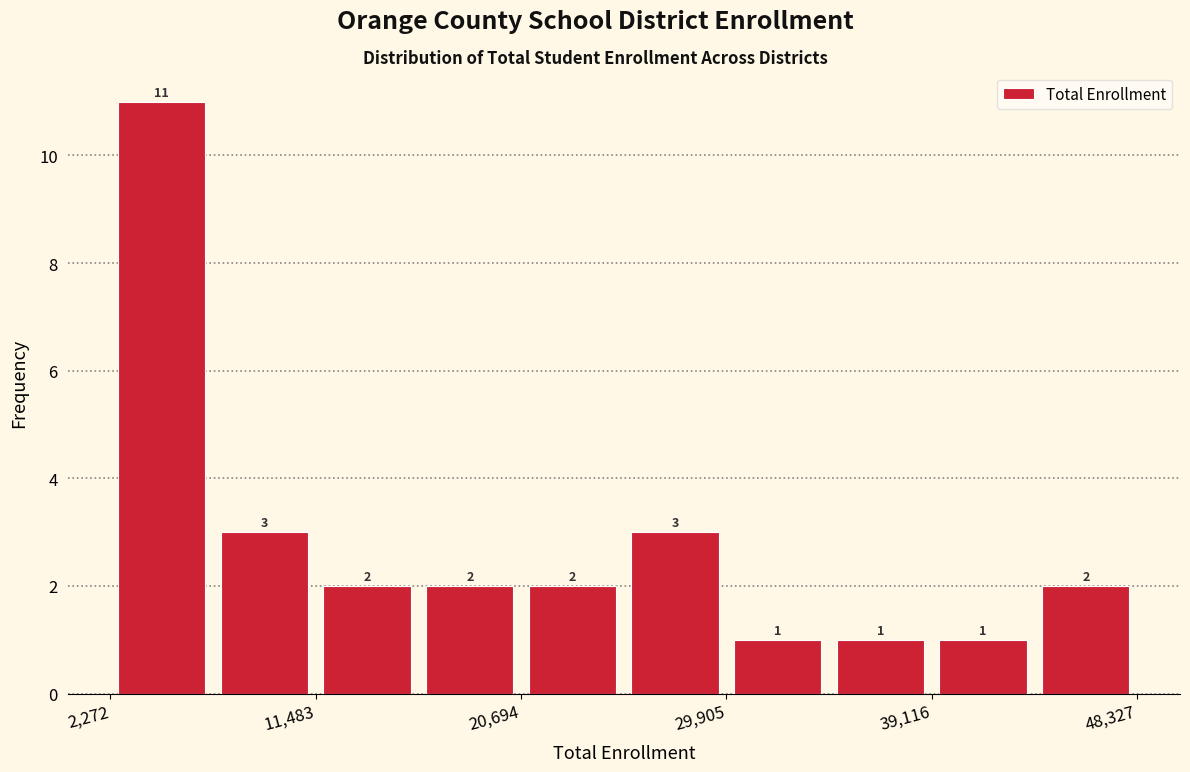

How tall is the bar that spans 35000 to 39000 on the x-axis? The bar edges are not printed on the chart, so give them approximately, as read against the axis.

1